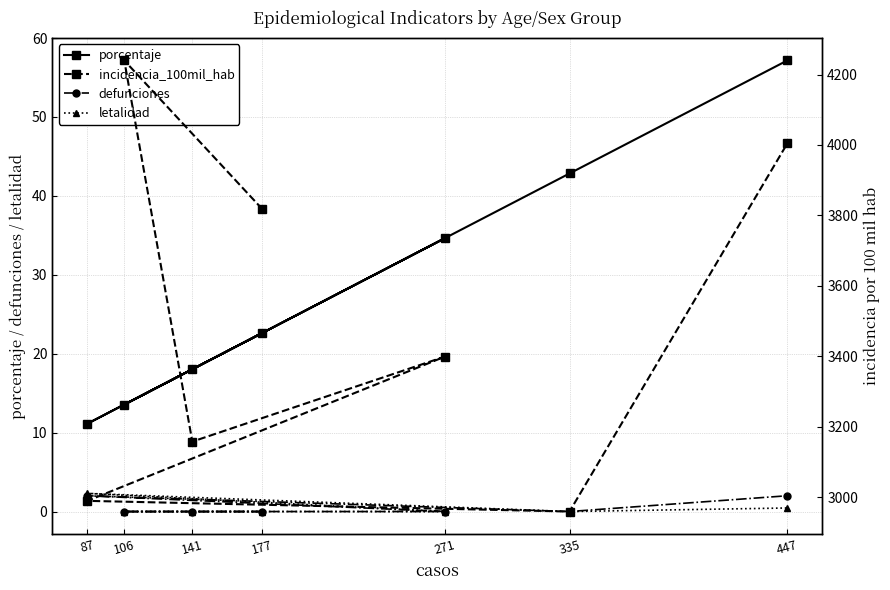

Reading left to right, extract all data points from this chart.

porcentaje: 22.6	13.6	18.0	34.6	11.1	42.8	57.2
defunciones: 0.0	0.0	0.0	0.0	2.0	0.0	2.0
letalidad: 0.0	0.0	0.0	0.0	2.3	0.0	0.5
incidencia_100mil_hab: 3817.9	4240.0	3157.9	3399.4	2989.7	2959.4	4004.3